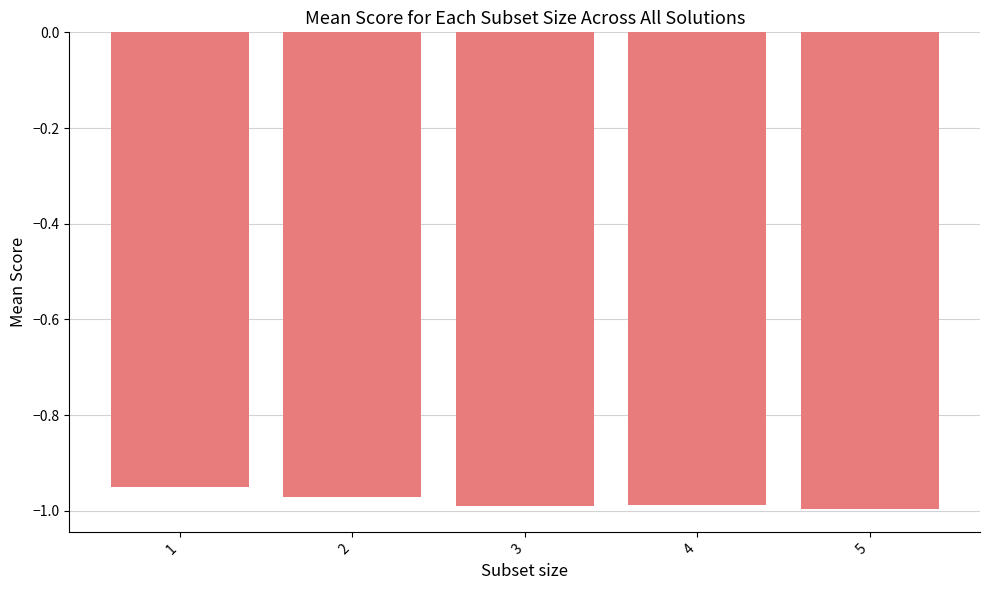

What is the sum of all values?

-4.9